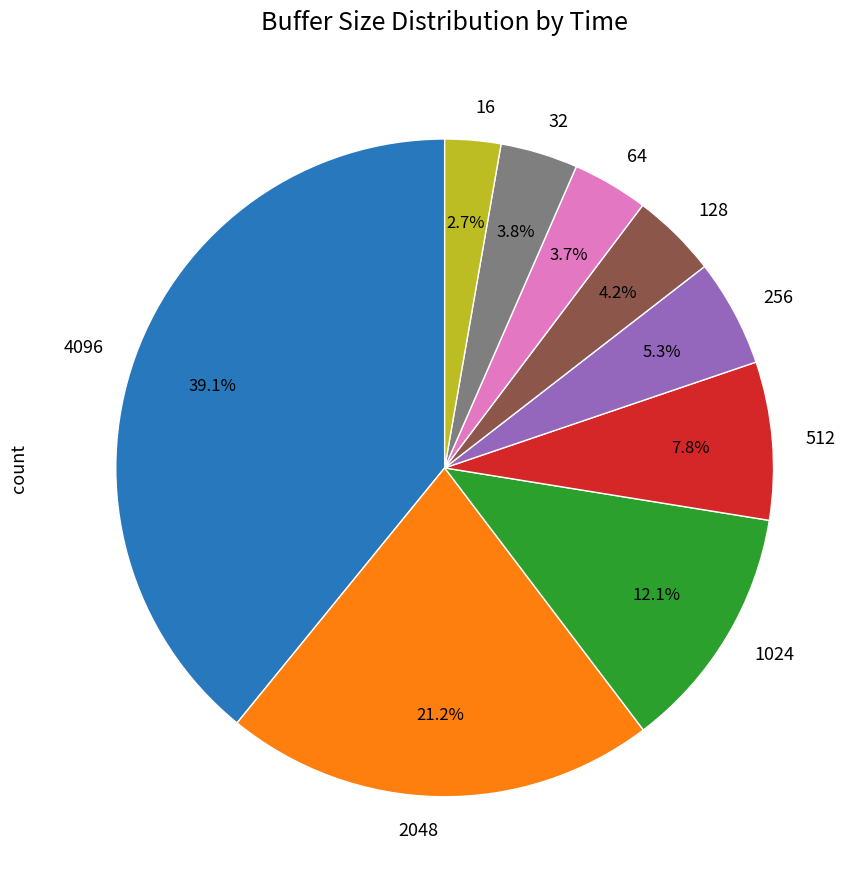

To the nearest percent, what is the difference between the largest and smallest slice percentages?

36%